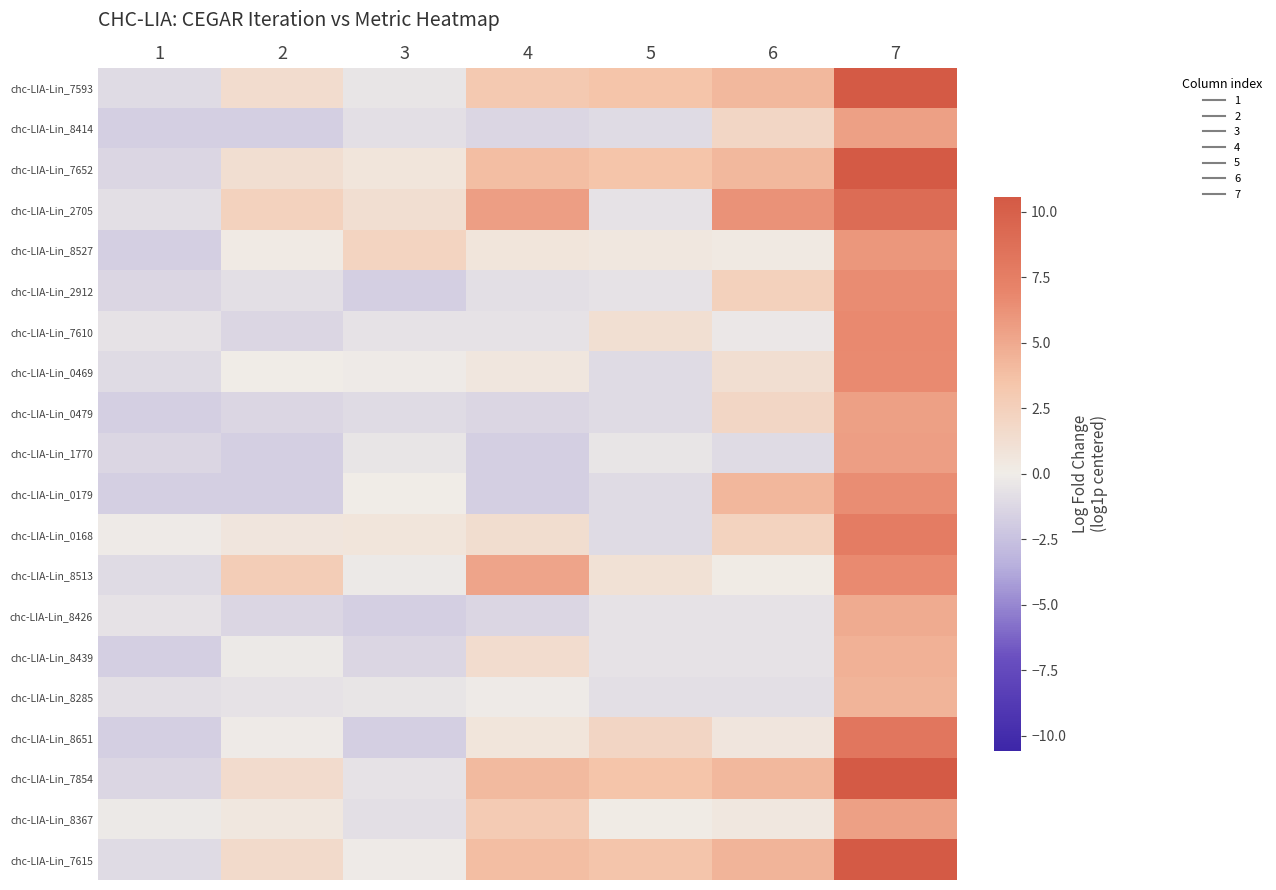

How many series are shown in this chart?

20